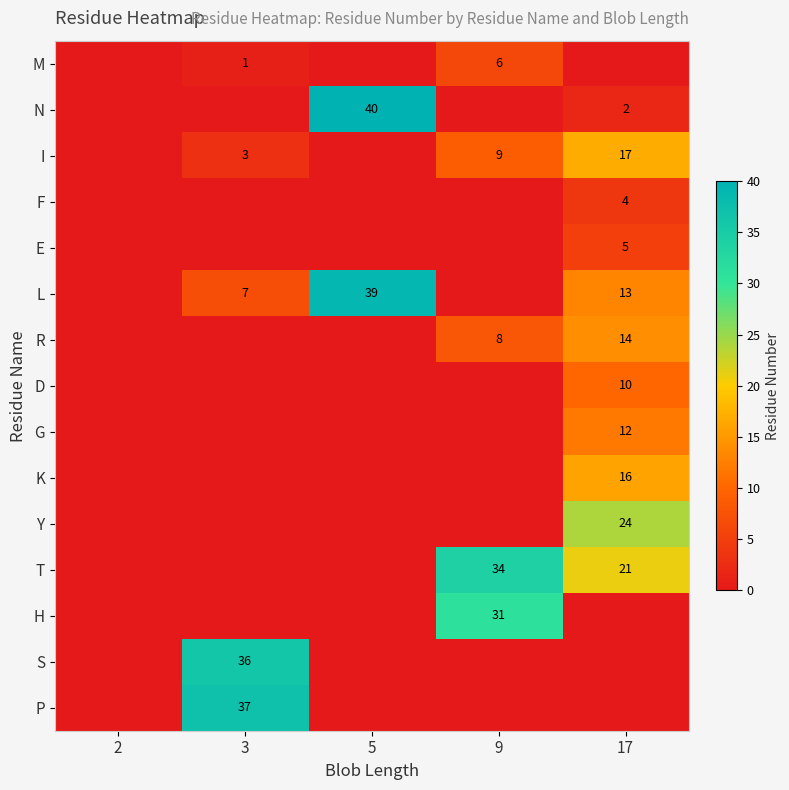

True or false: G has a value of 3 at 17.

False